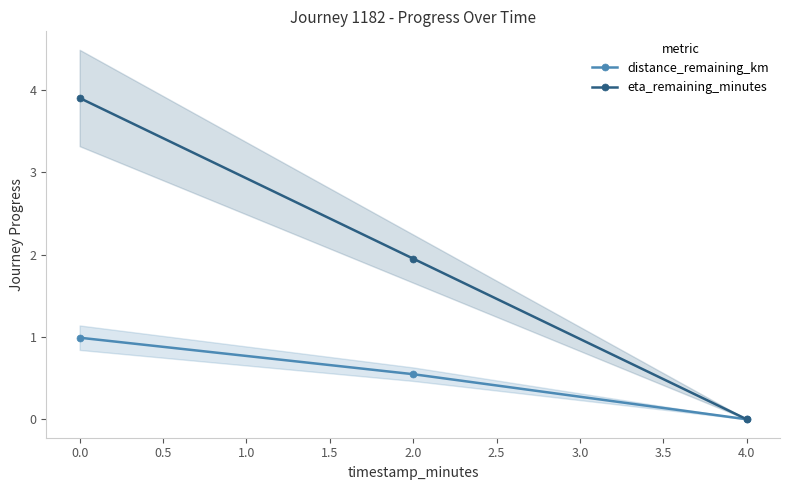

Is the value of eta_remaining_minutes at 0.0 greater than the value of distance_remaining_km at 0.0?

Yes